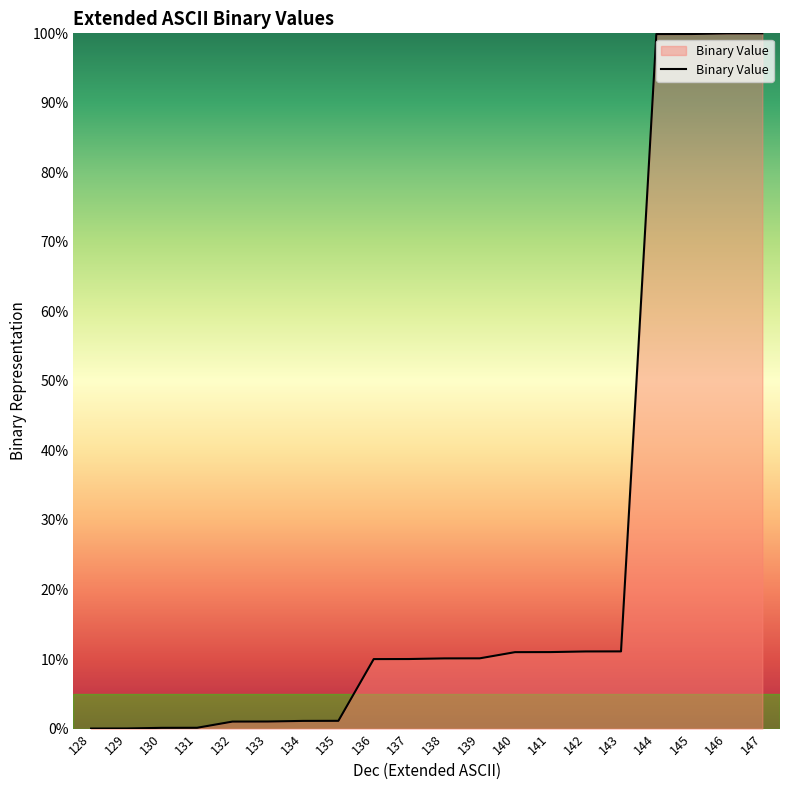

What is the change in value from 140 to 147?

+89.0